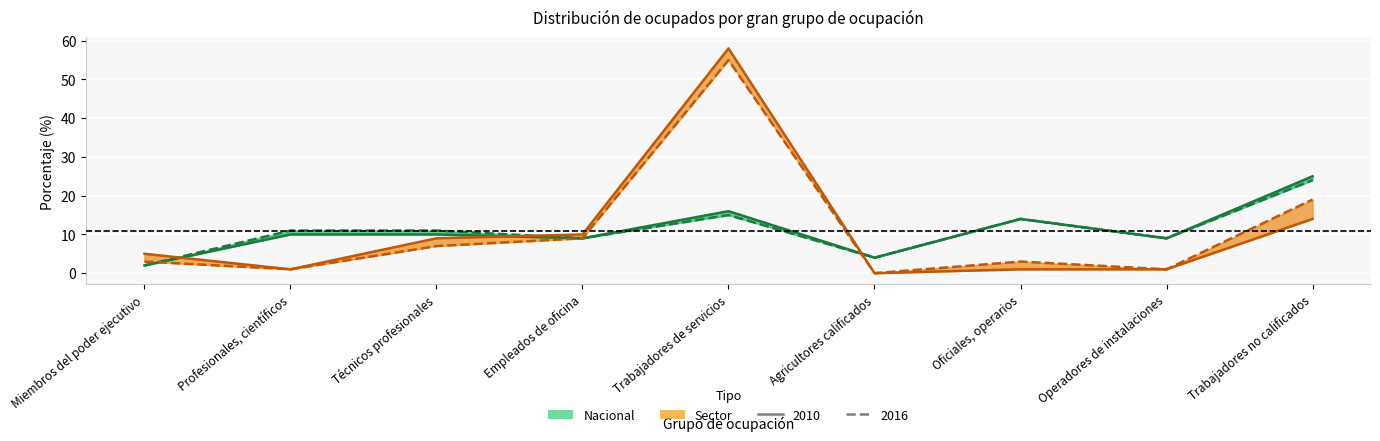

Rank the series at Agricultores calificados from lowest to highest value.

Sector 2010, Sector 2016, Nacional 2010, Nacional 2016